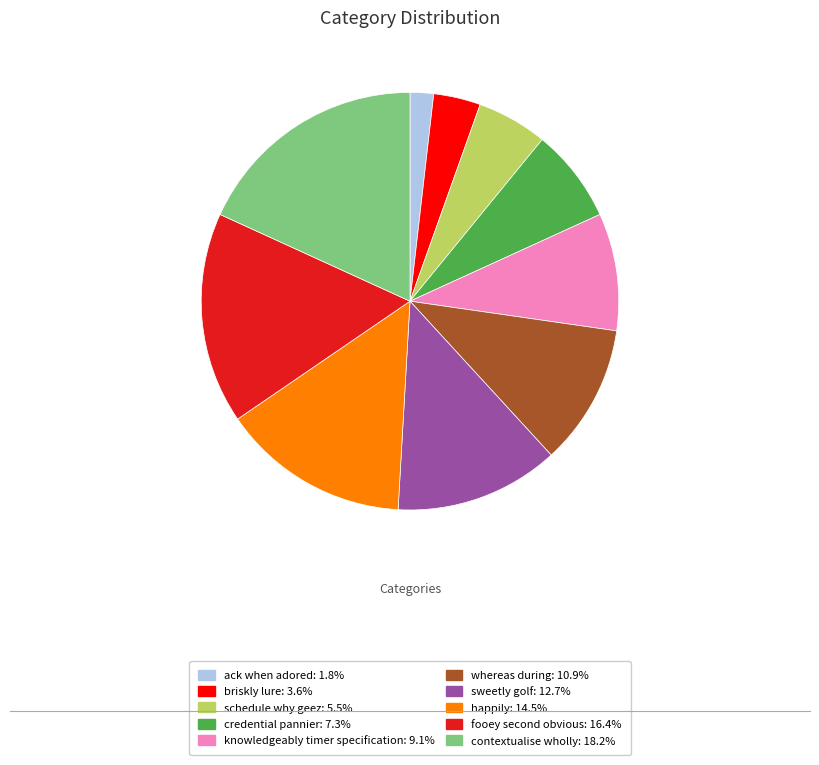

Which category has the biggest portion of the pie?

contextualise wholly